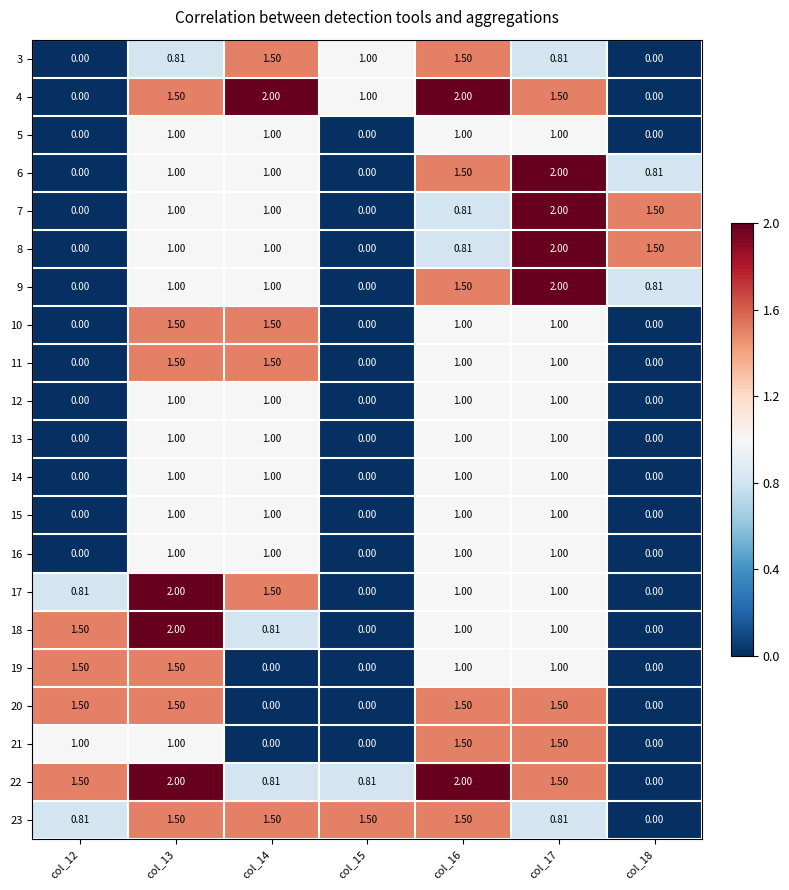

How many values in the 13 series are below 1?

3